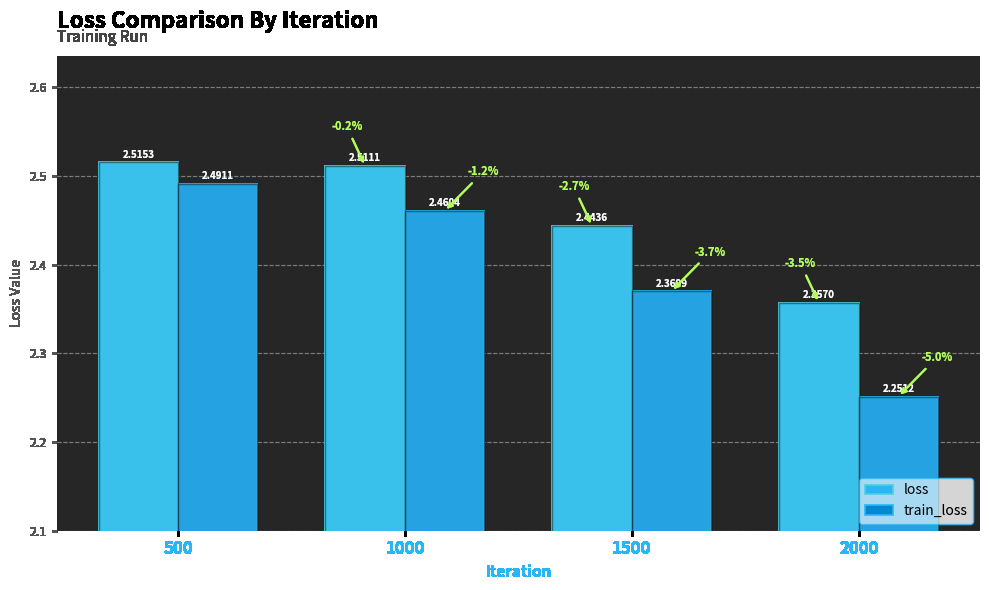

Which series has the largest total across all categories?

loss